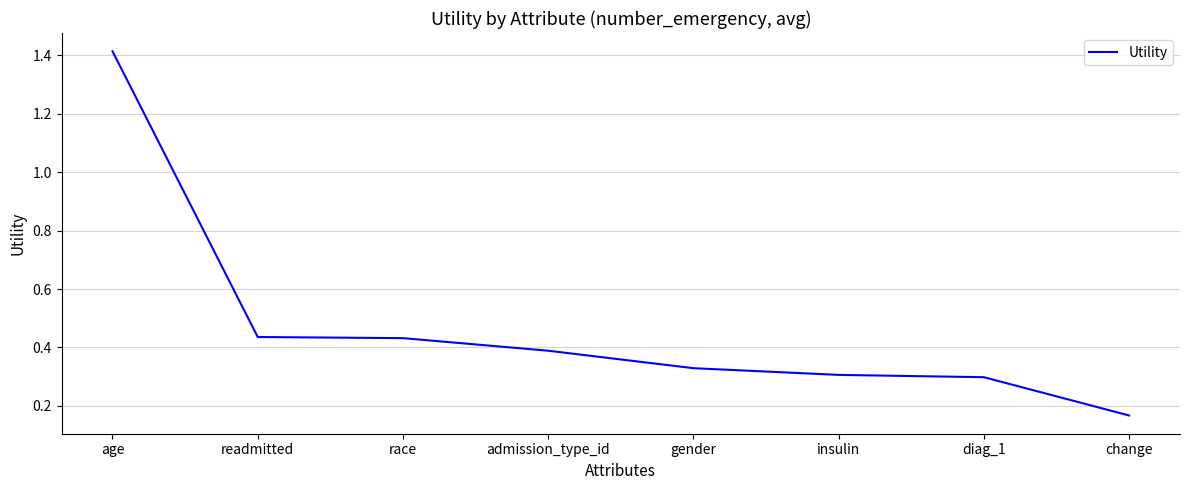

What is the change in value from age to readmitted?

-1.0